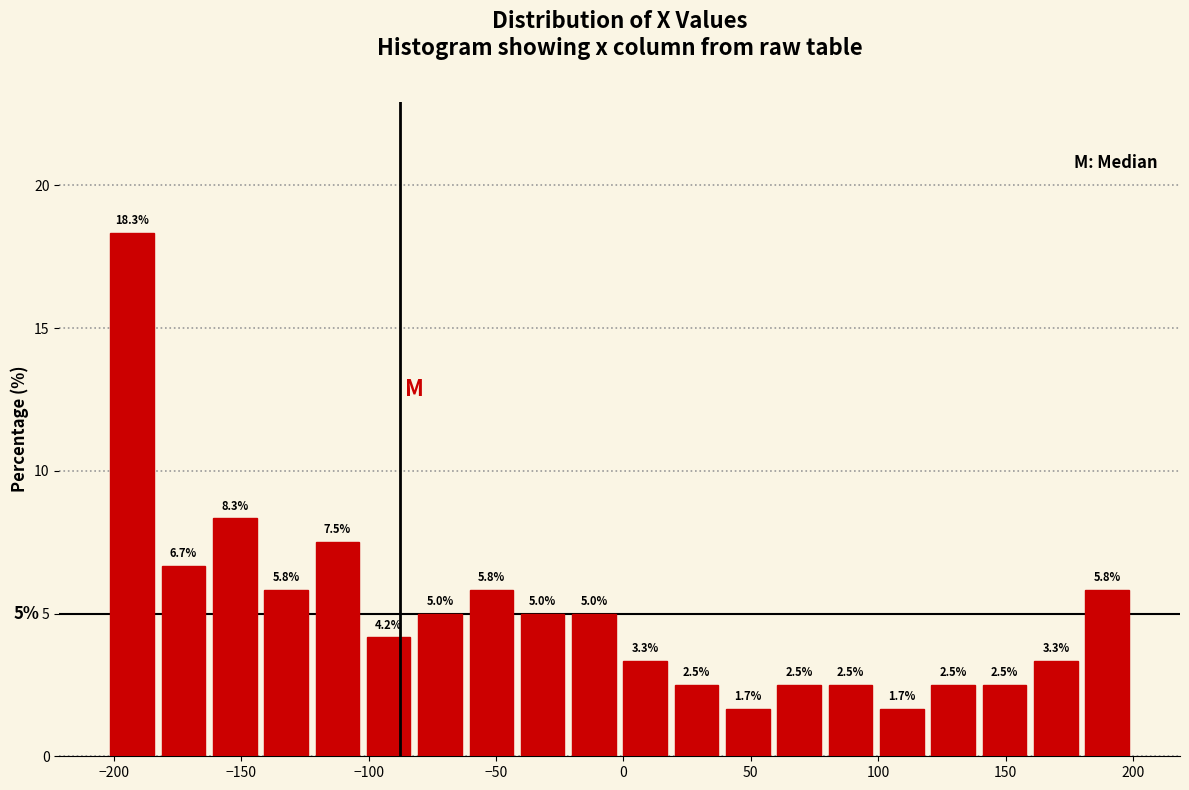

Over which range of the x-axis is the bar tallest?

-205 to -185